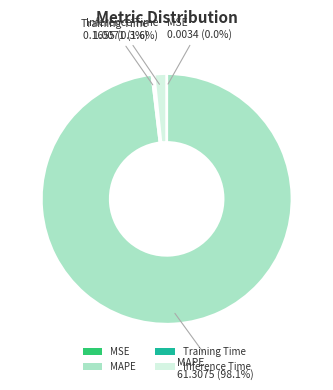

Which category has the biggest portion of the pie?

MAPE